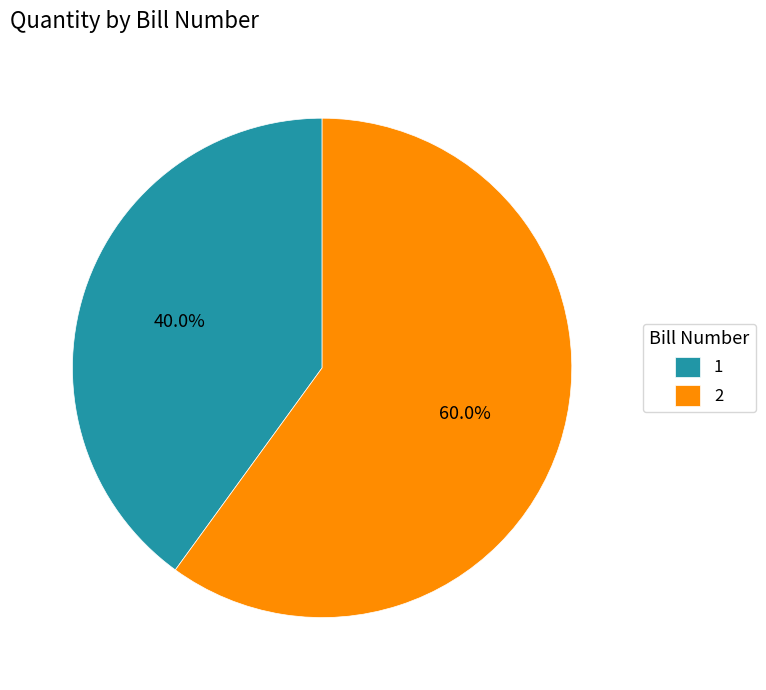

True or false: 2 accounts for 74% of the total.

False